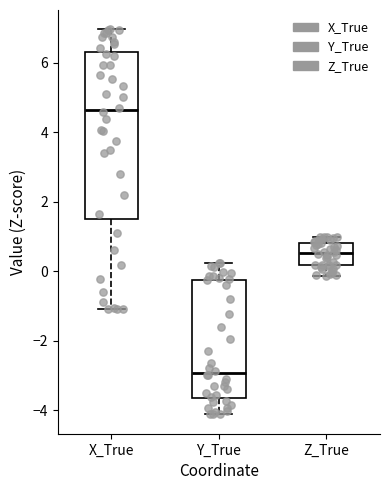

Which box's median line is the highest?

X_True